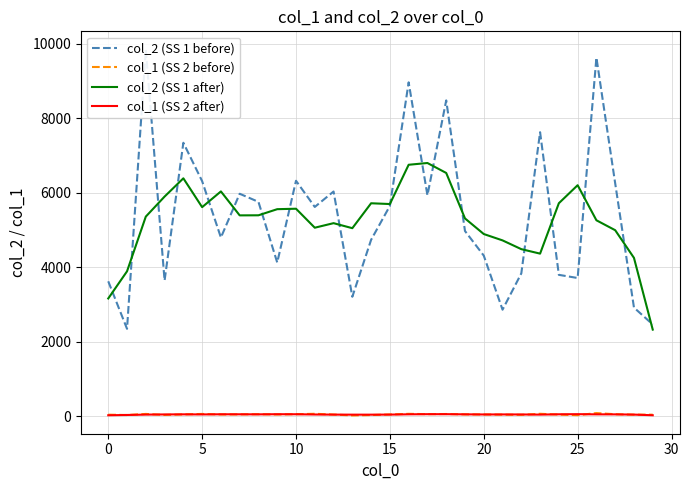

True or false: col_1 (SS 2 after) has a value of 51.0 at 21.

True